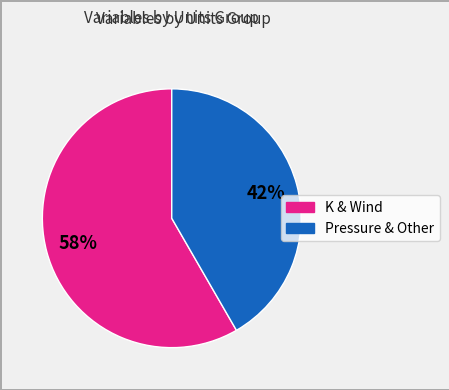

Is there a majority slice in this chart?

Yes